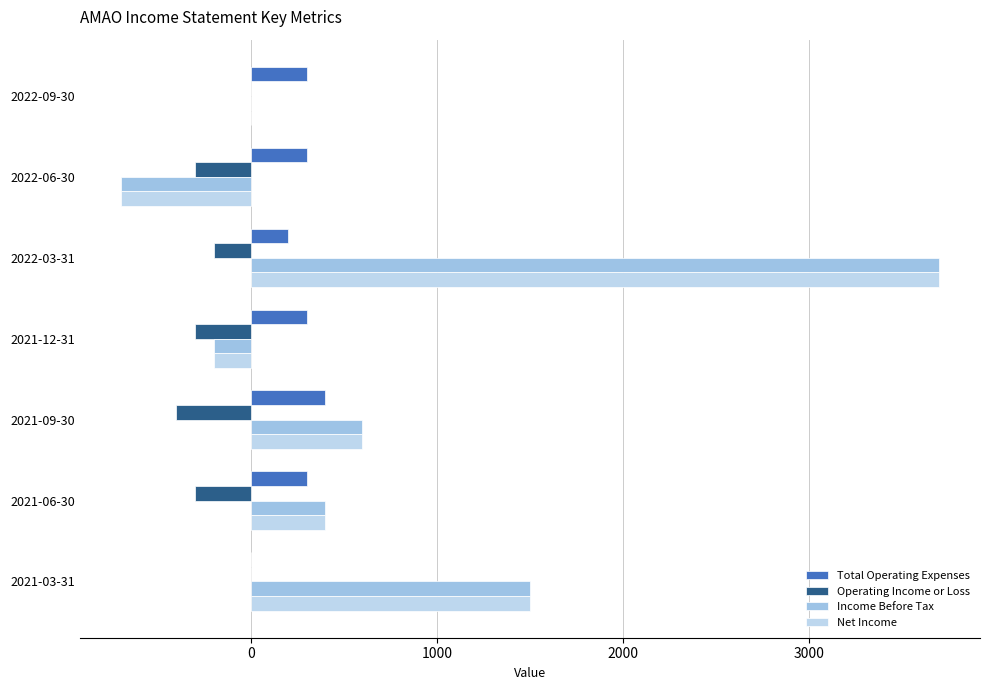

Which label corresponds to the largest value in the chart?

2022-03-31